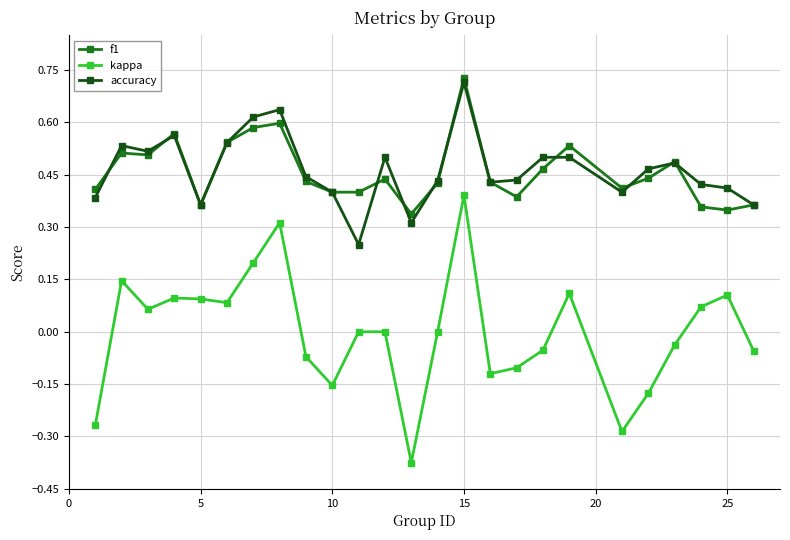

True or false: kappa and f1 intersect in this chart.

False